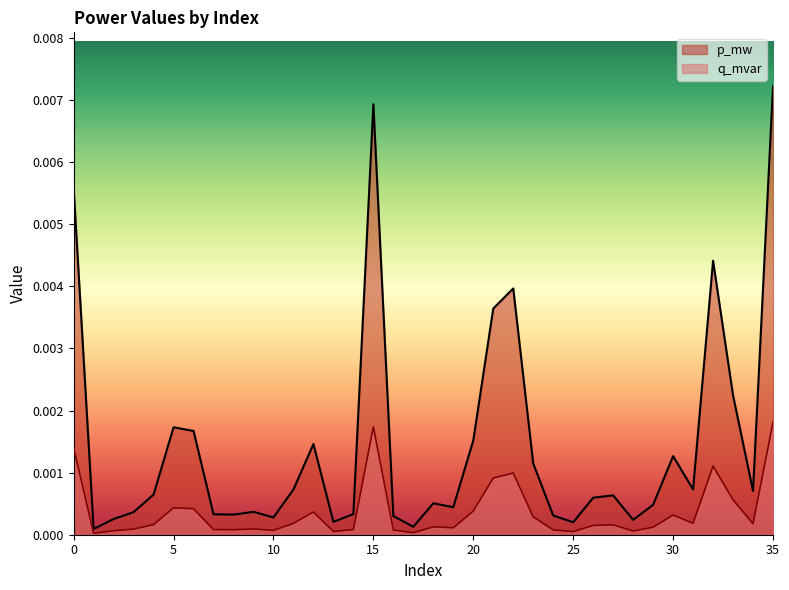

True or false: p_mw has more than 0 points higher than both neighbors.

True